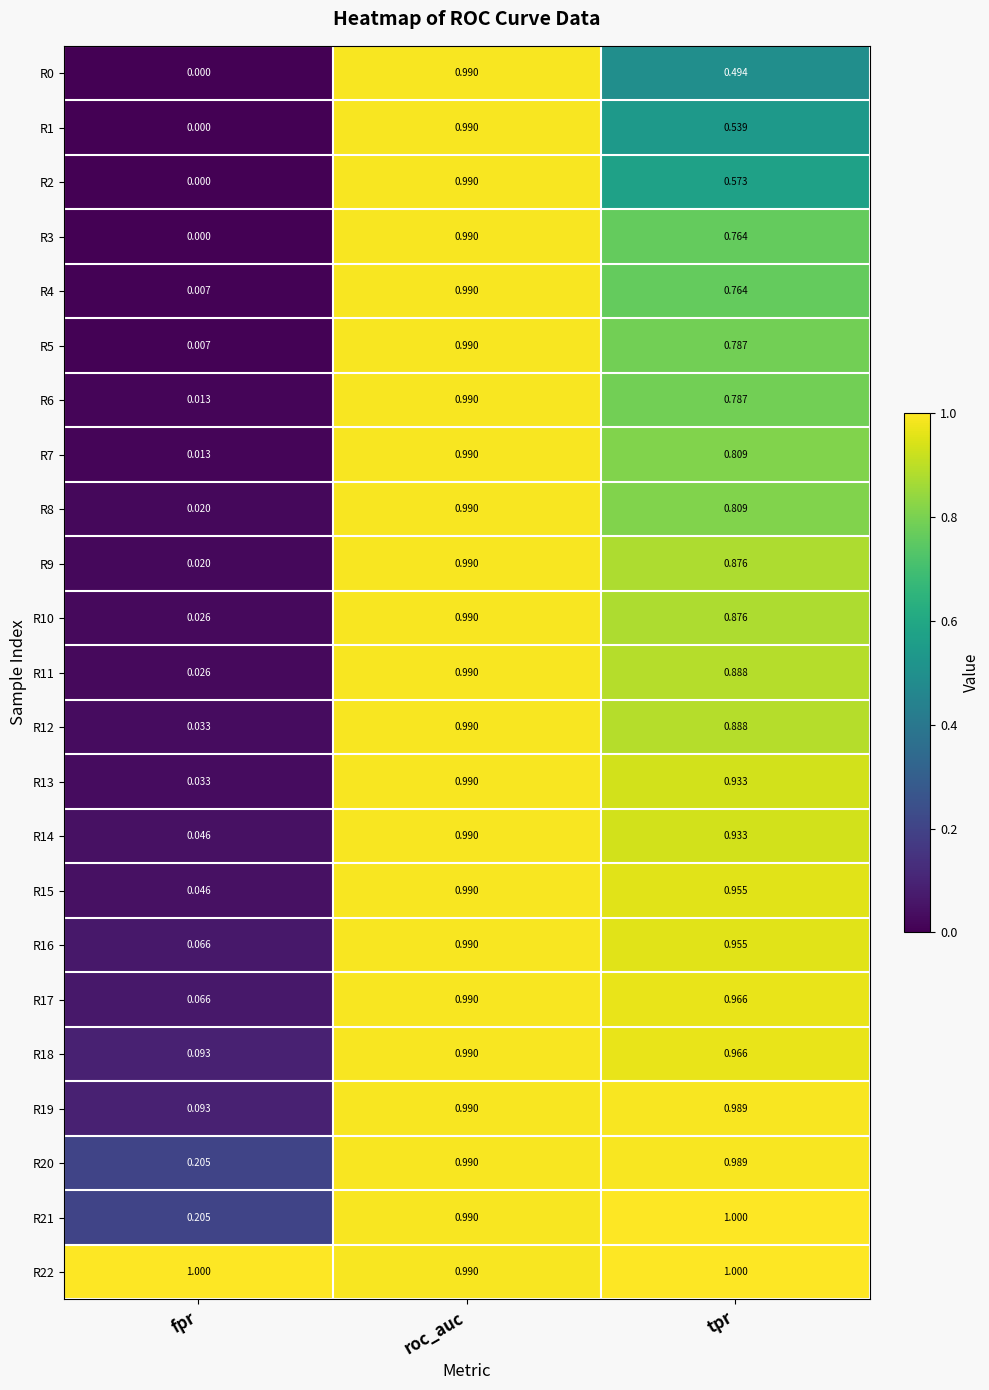

The value of R1 at tpr is 0.5. True or false?

True